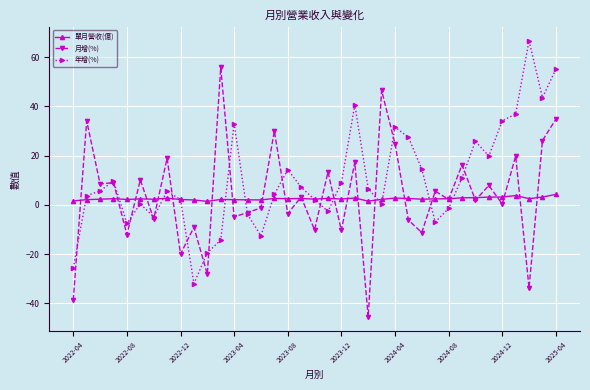

Which series has the widest spread of values?

月增(%)